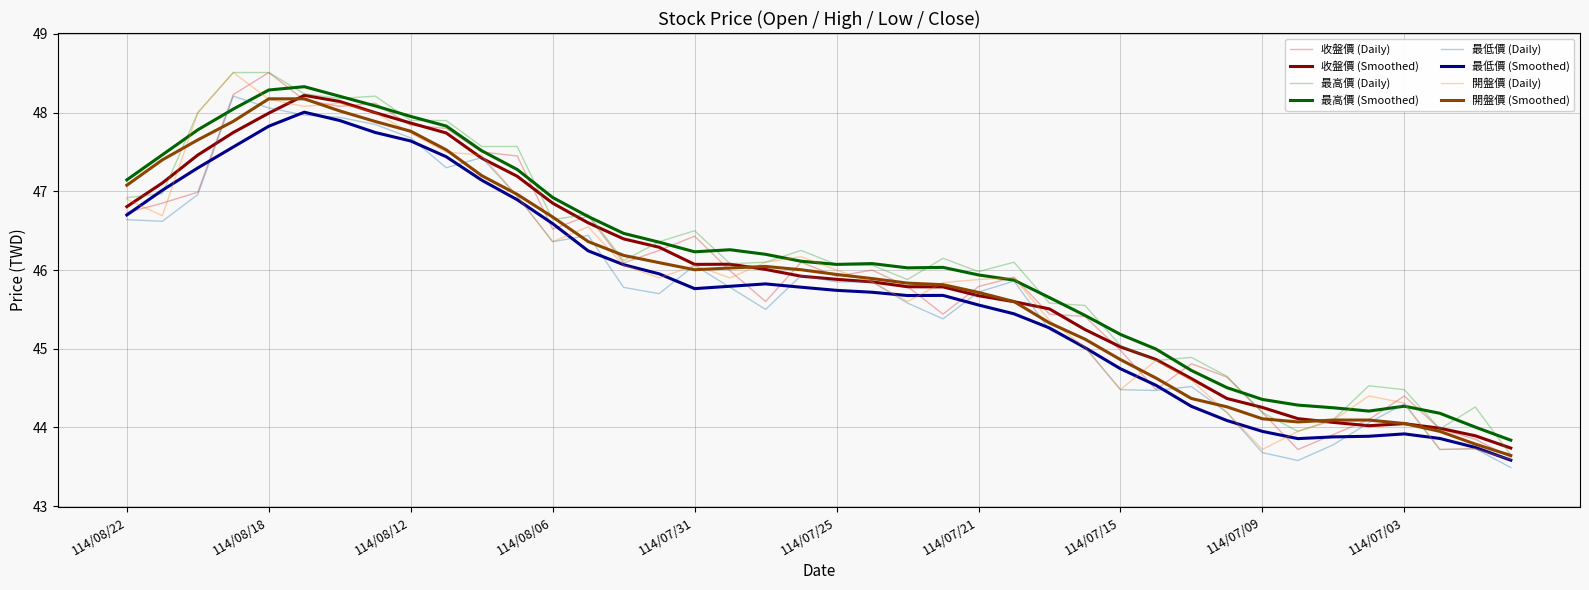

What is the minimum value for 收盤價 (Daily)?

43.6